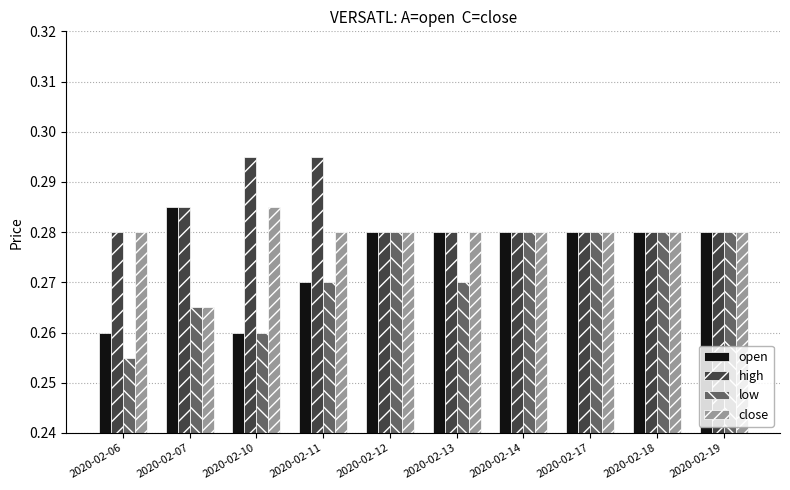

The value of close at 2020-02-17 is 0.1. True or false?

False